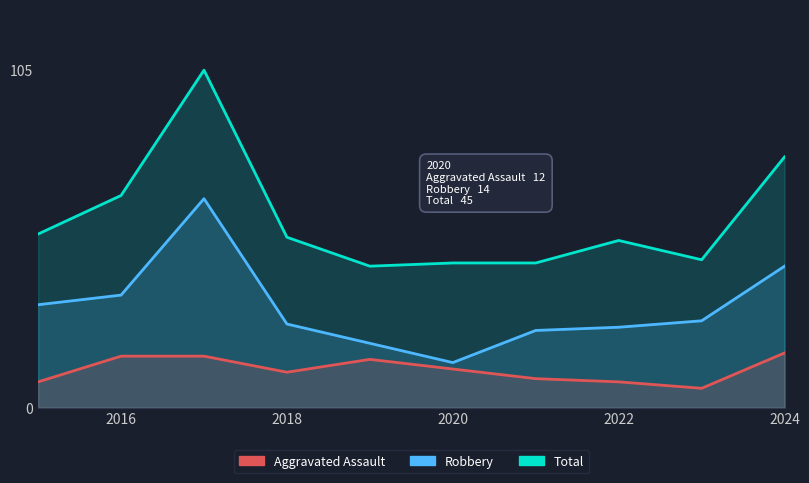

True or false: Aggravated Assault and Total cross at least once.

False